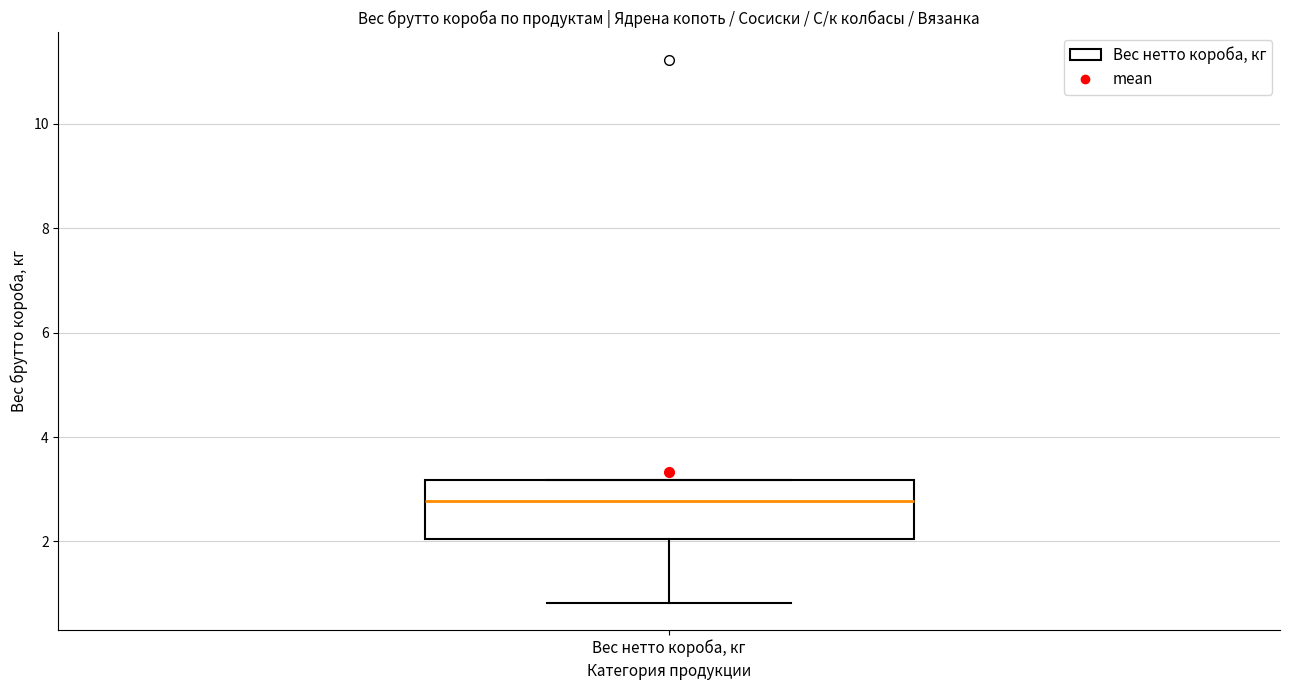

Transcribe this box plot: give where the median line is, the range the box spans, and where the two whiskers end, as read against the y-axis. The values are not printed on the chart, so give them approximately, as read against the axis.

median 2.8, box 2.0 to 3.2, whiskers 0.8 to 3.2